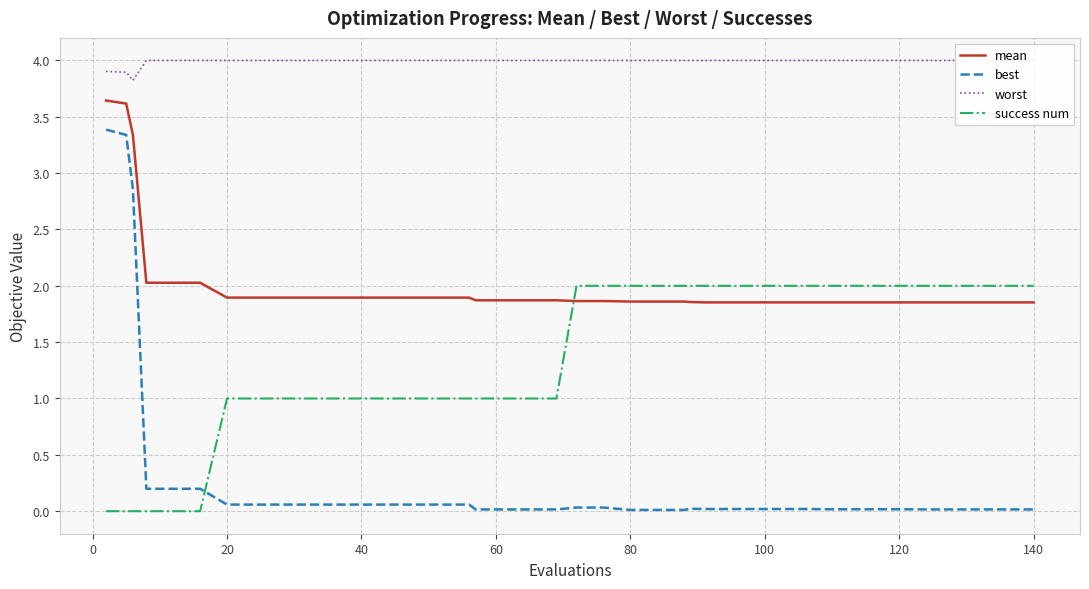

The success num series shows 2.0 at 80. True or false?

True